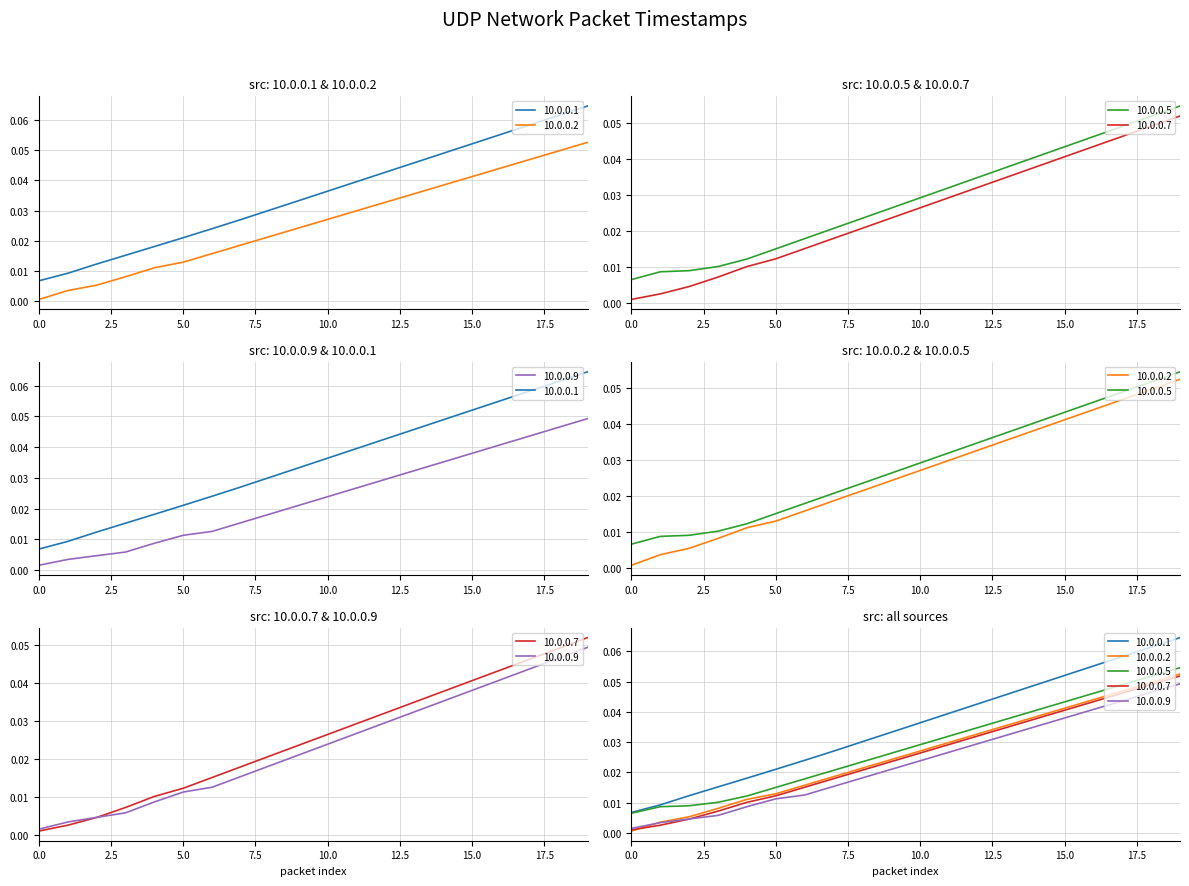

True or false: 10.0.0.5 and 10.0.0.1 cross at least once.

False